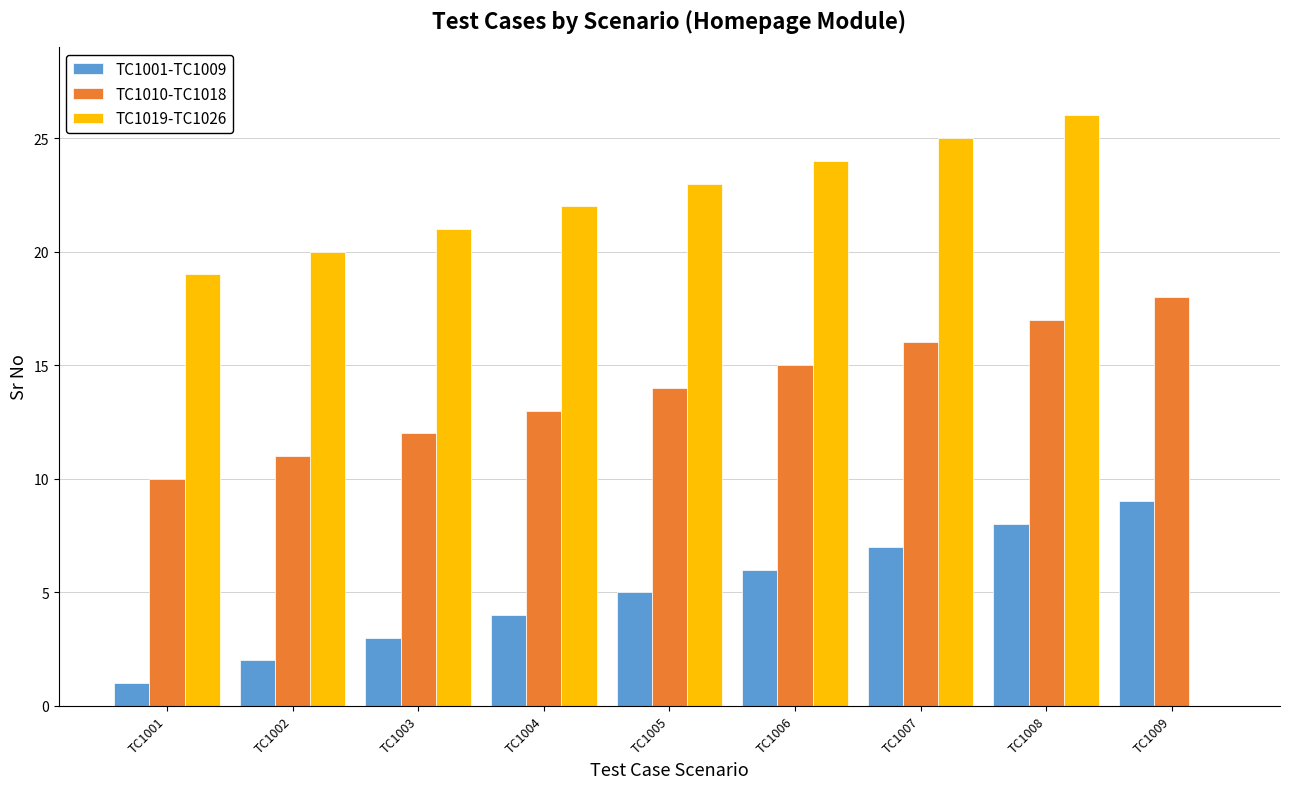

Reading left to right, what are all the values shown in this chart?

TC1001-TC1009: TC1001=1	TC1002=2	TC1003=3	TC1004=4	TC1005=5	TC1006=6	TC1007=7	TC1008=8	TC1009=9
TC1010-TC1018: TC1001=10	TC1002=11	TC1003=12	TC1004=13	TC1005=14	TC1006=15	TC1007=16	TC1008=17	TC1009=18
TC1019-TC1026: TC1001=19	TC1002=20	TC1003=21	TC1004=22	TC1005=23	TC1006=24	TC1007=25	TC1008=26	TC1009=0